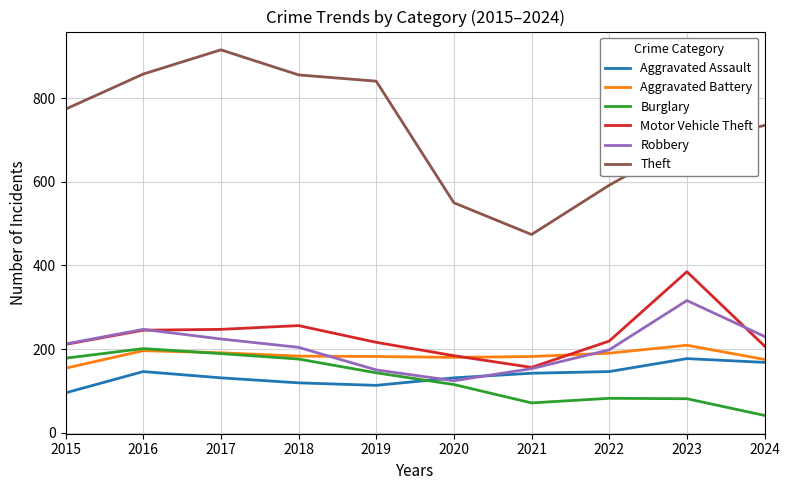

At which label does Motor Vehicle Theft reach its minimum?

2021